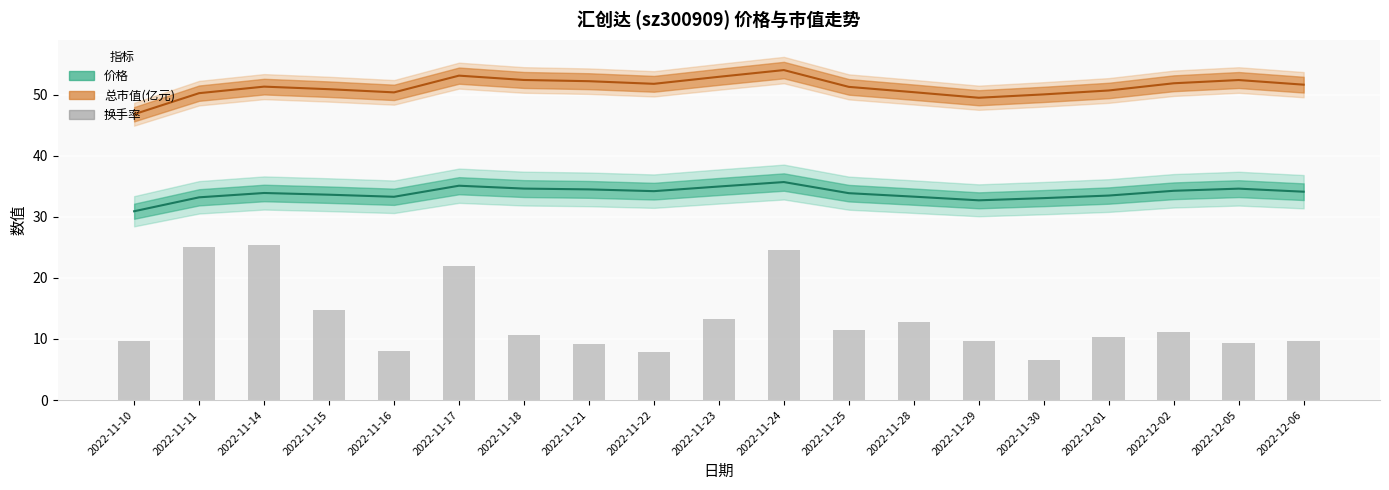

What is the difference between the second highest and minimum values in the 价格 series?

4.2